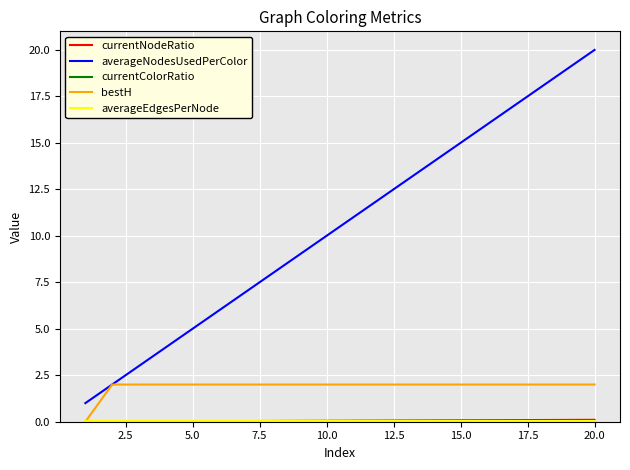

Which series has the largest range (max minus min)?

averageNodesUsedPerColor